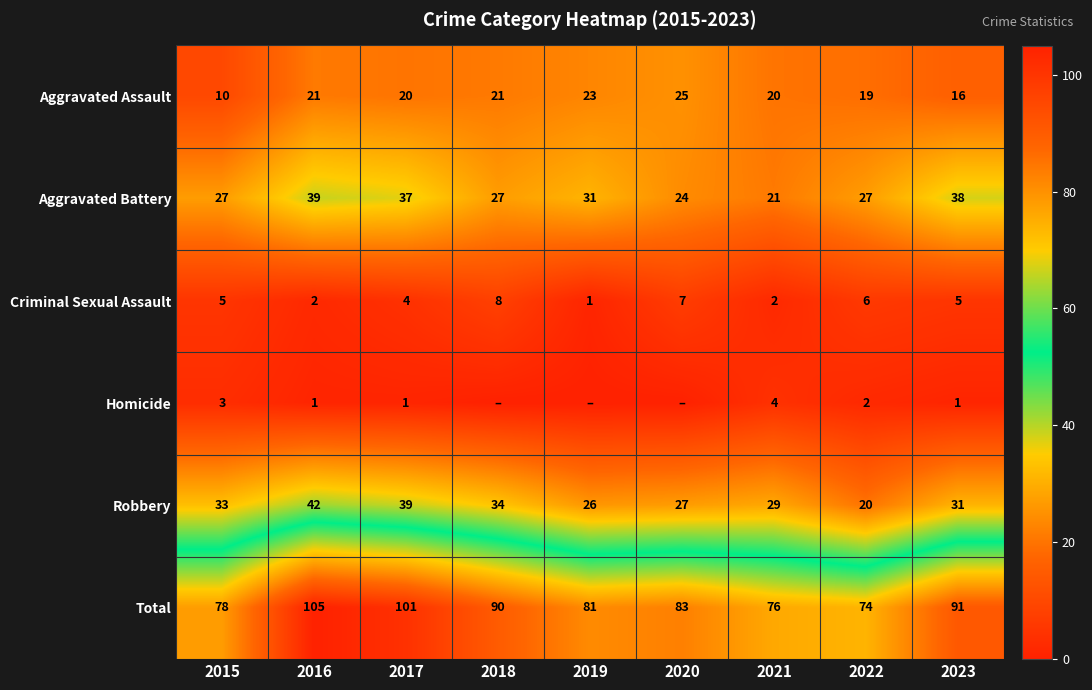

At which category is the sum across all series the highest?

2016